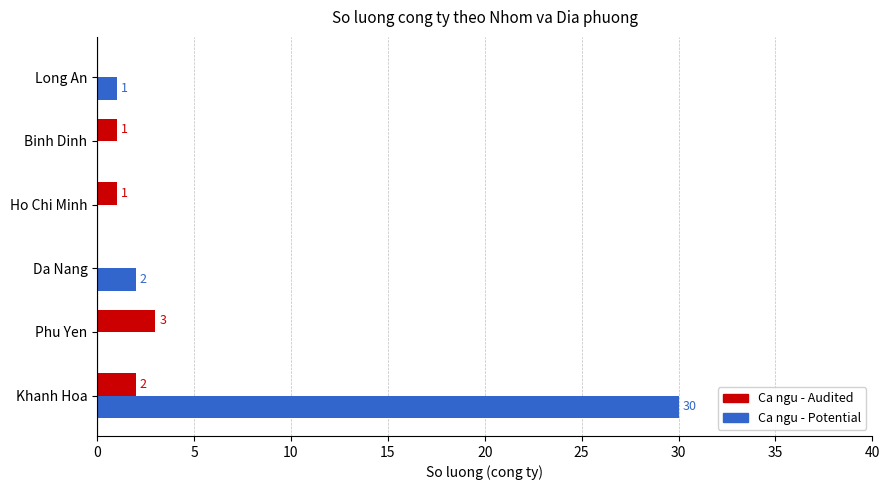

True or false: Ca ngu - Audited has a value of 2 at Khanh Hoa.

True